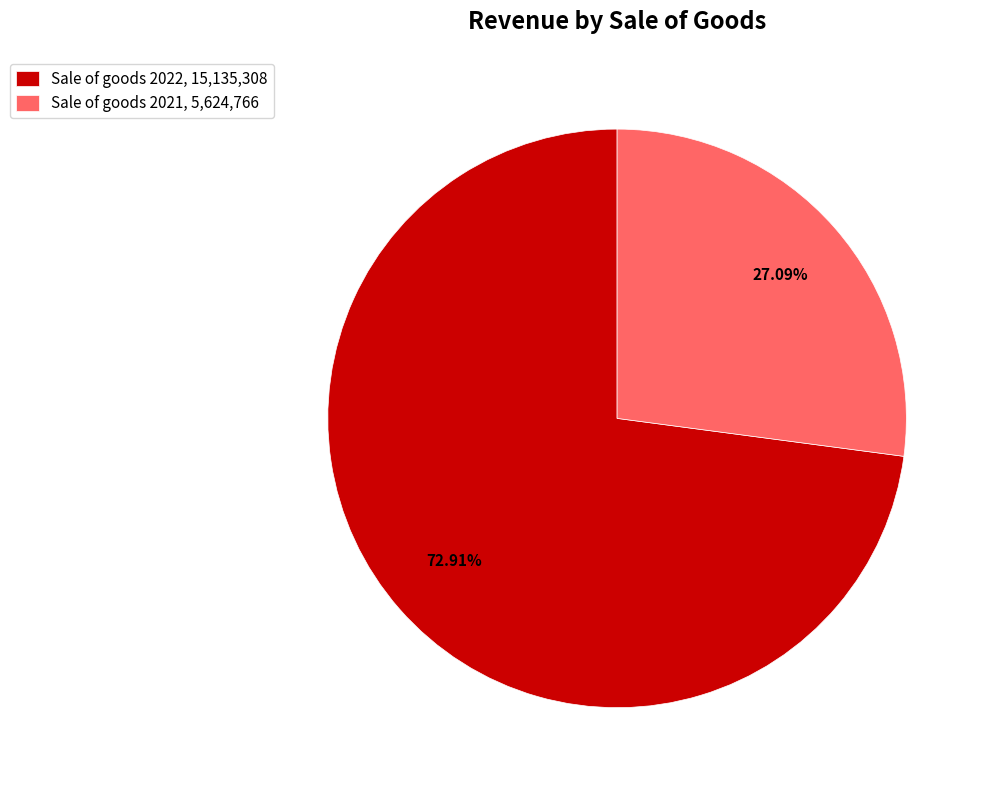

How many slices are in this pie chart?

2